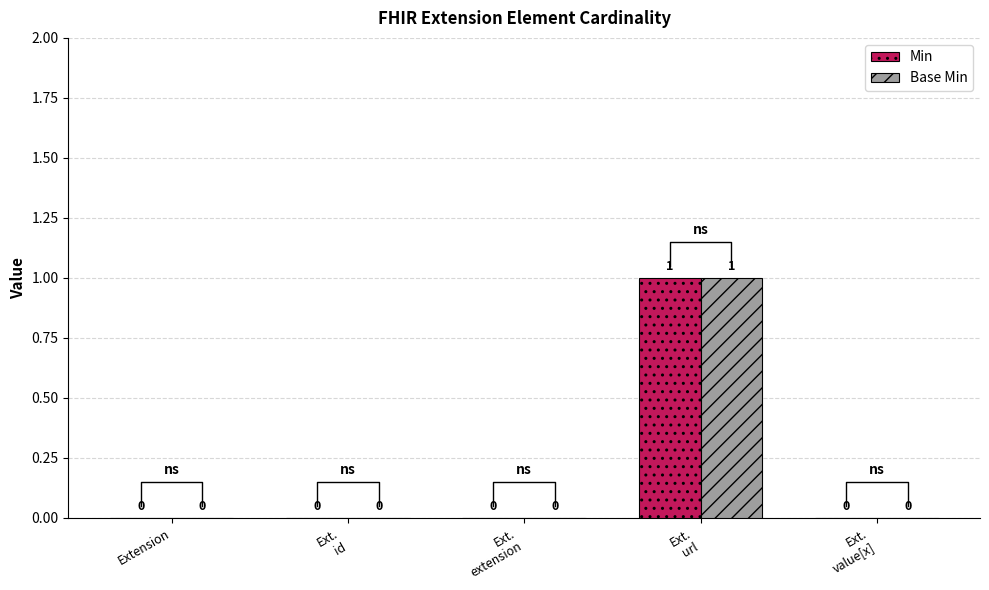

Rank the categories by Min value from highest to lowest.

Ext.
url, Extension, Ext.
id, Ext.
extension, Ext.
value[x]